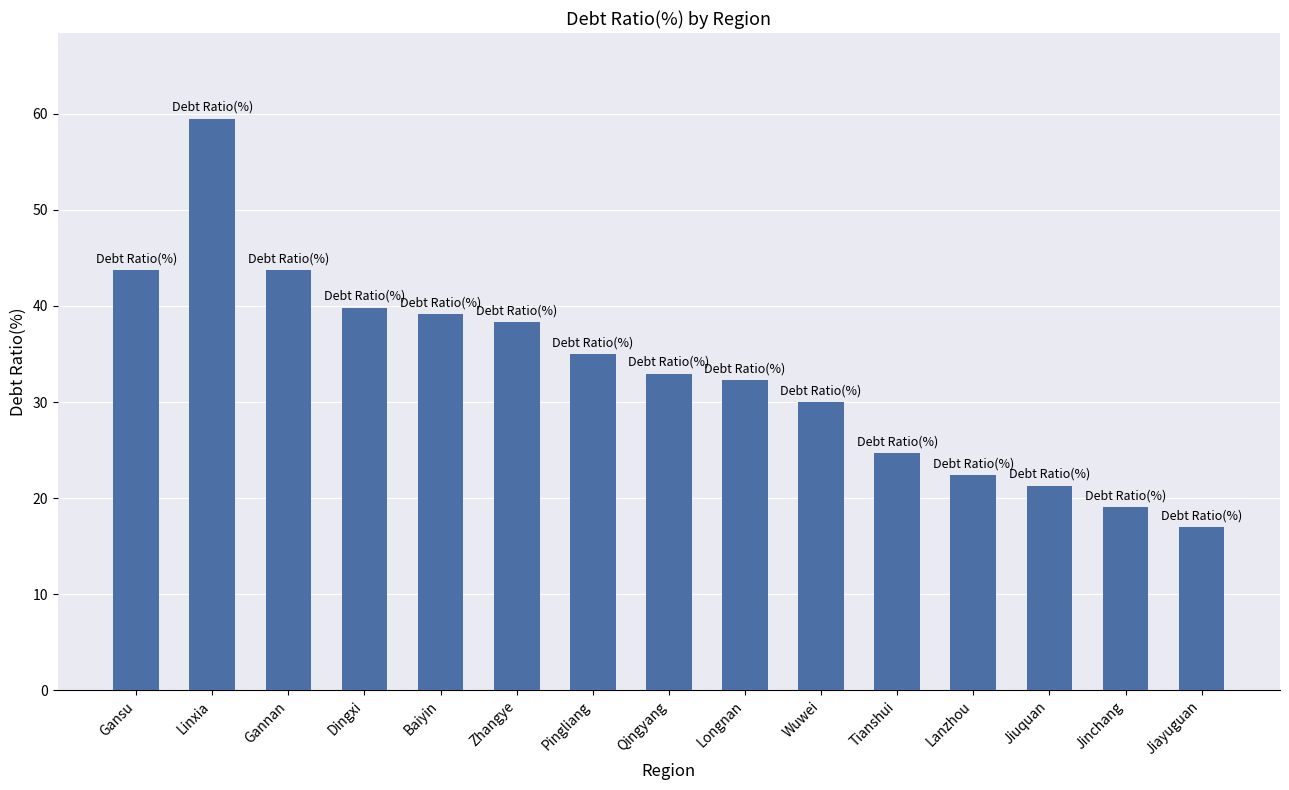

Which label corresponds to the largest value in the chart?

Linxia